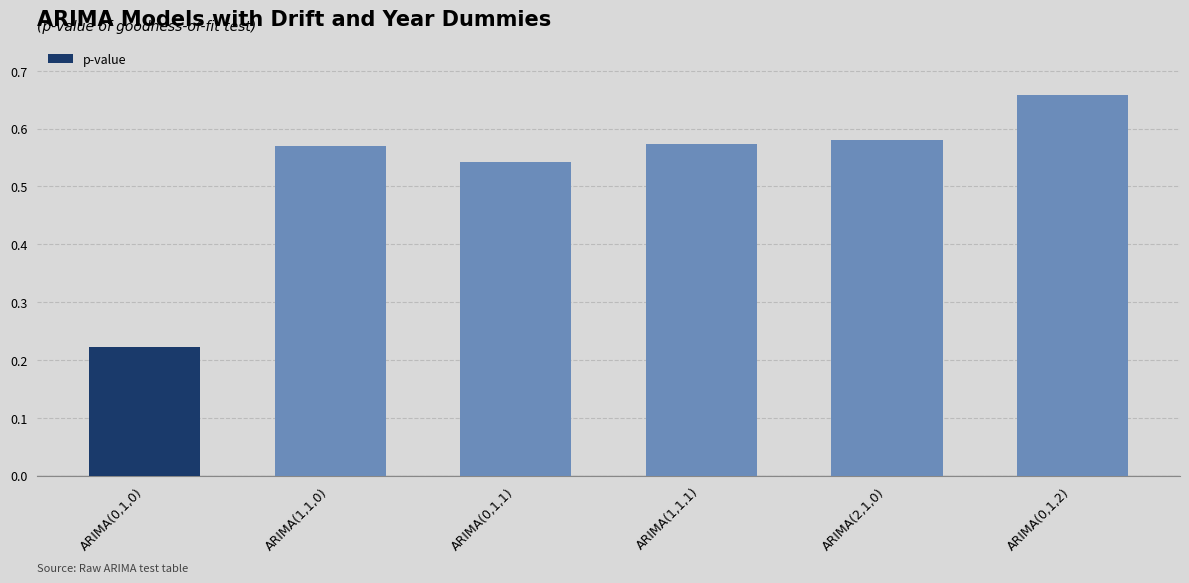

Which has a higher value, ARIMA(1,1,1) or ARIMA(0,1,1)?

ARIMA(1,1,1)